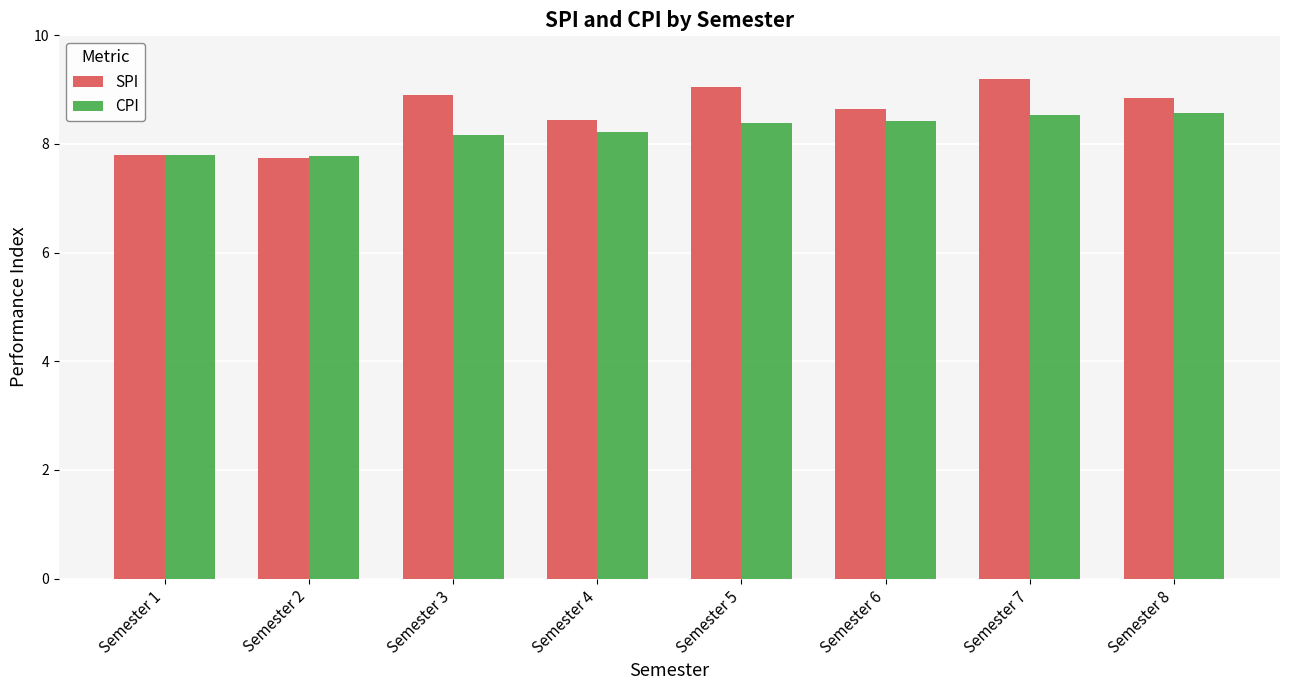

Between Semester 2 and Semester 7, which series saw the biggest shift?

SPI